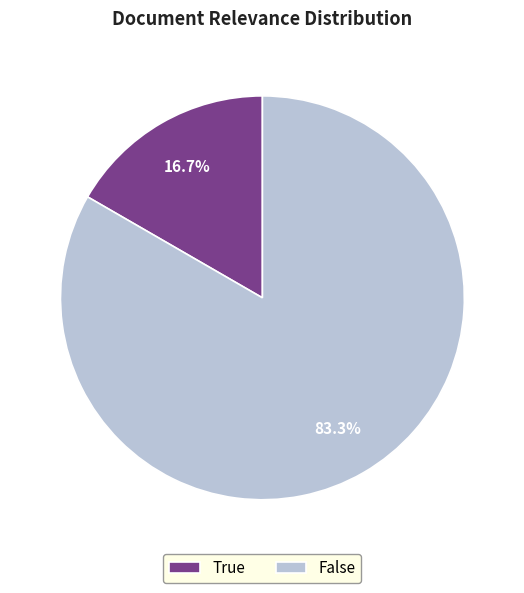

Which slice is the largest?

False